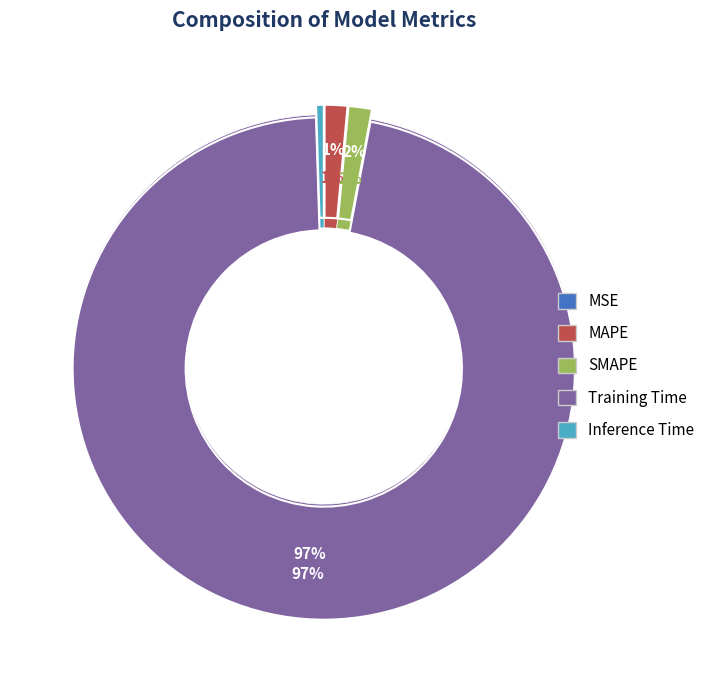

Combined, do SMAPE and MSE account for over 50%?

No